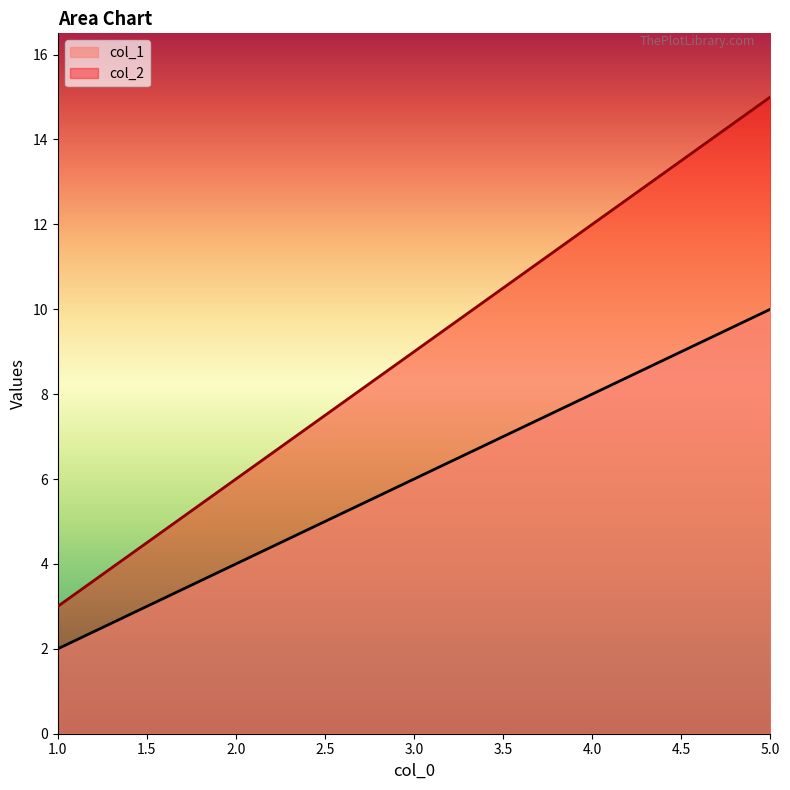

What is the value of the col_1 point at the 3rd from the left?

6